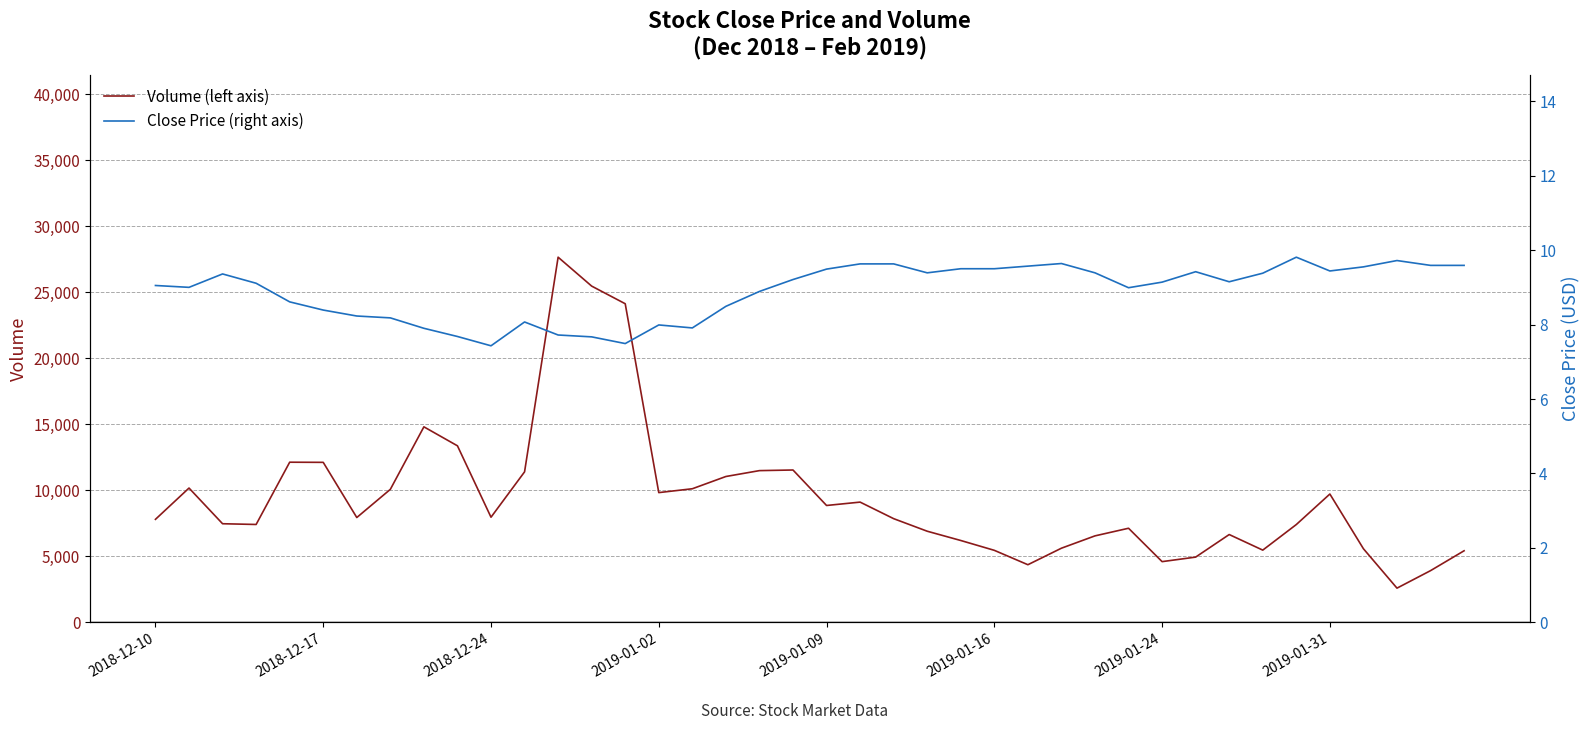

What is the average value of the Volume (left axis) series?

9456